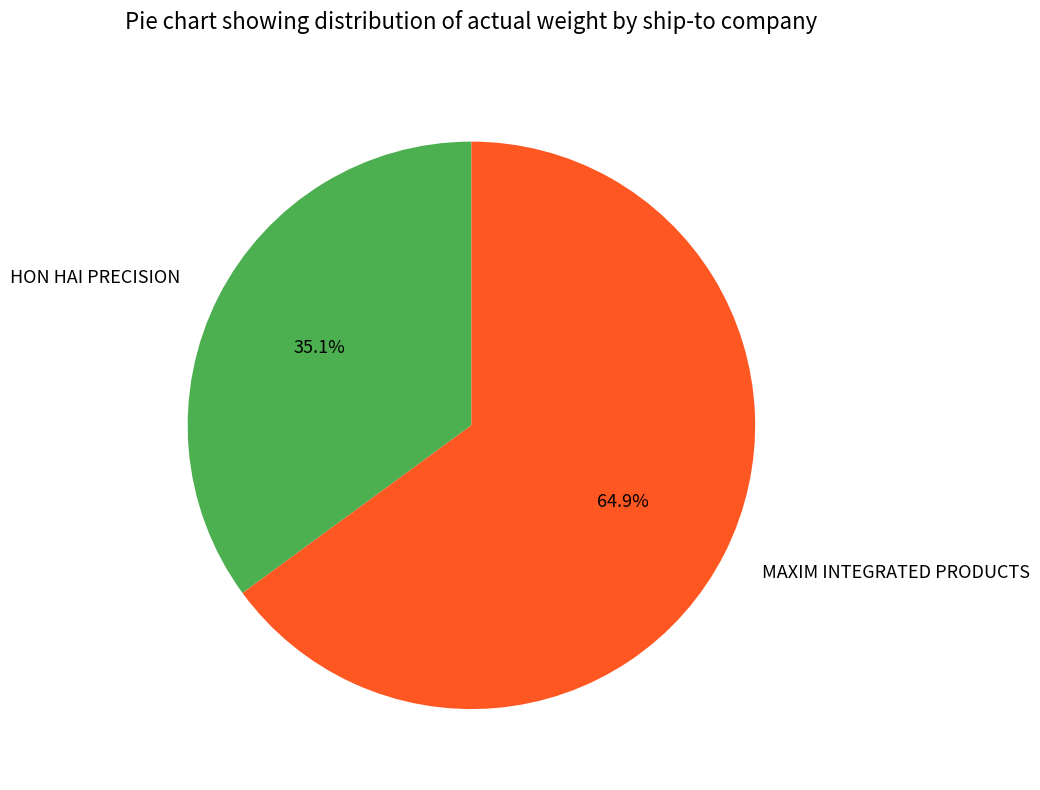

How many segments does this pie chart have?

2